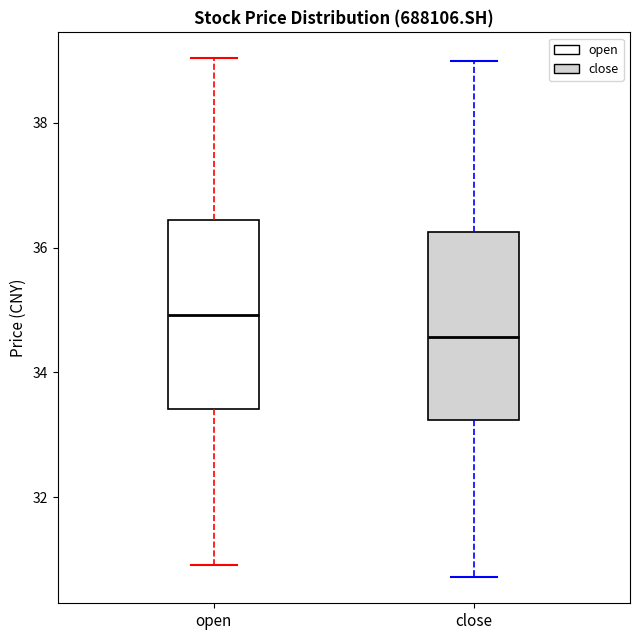

Where does the median line of the box for open sit on the y-axis? The values are not printed on the chart, so give them approximately, as read against the axis.

35.0